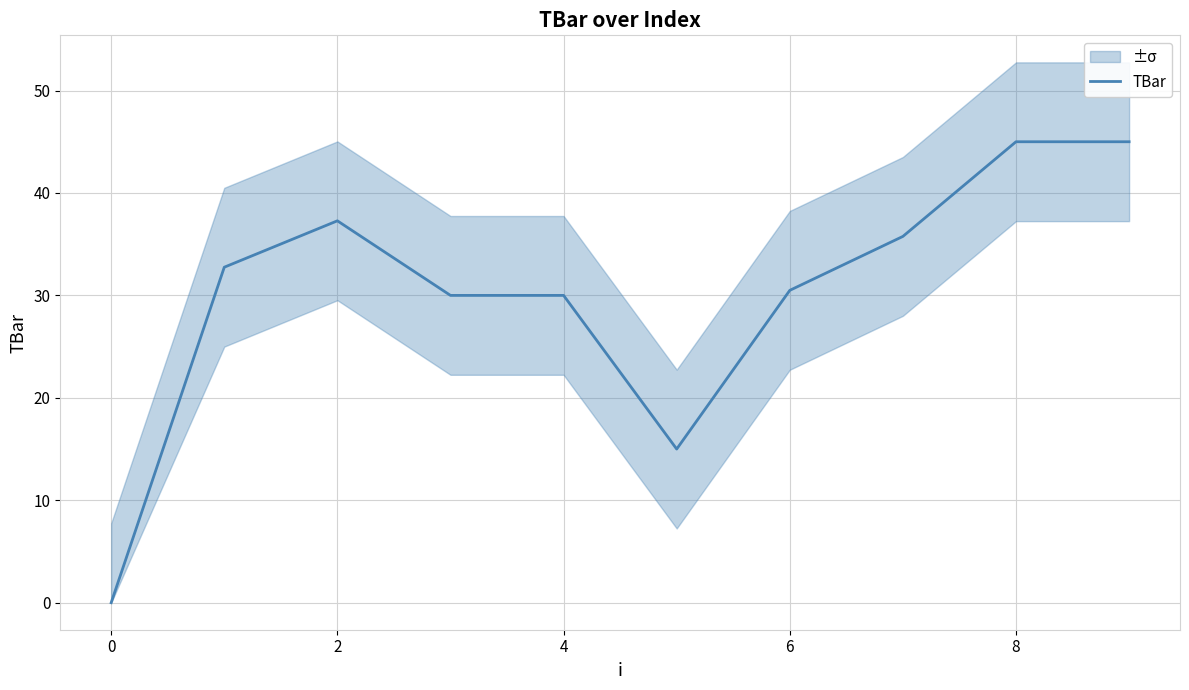

Read the value at 7.

35.8